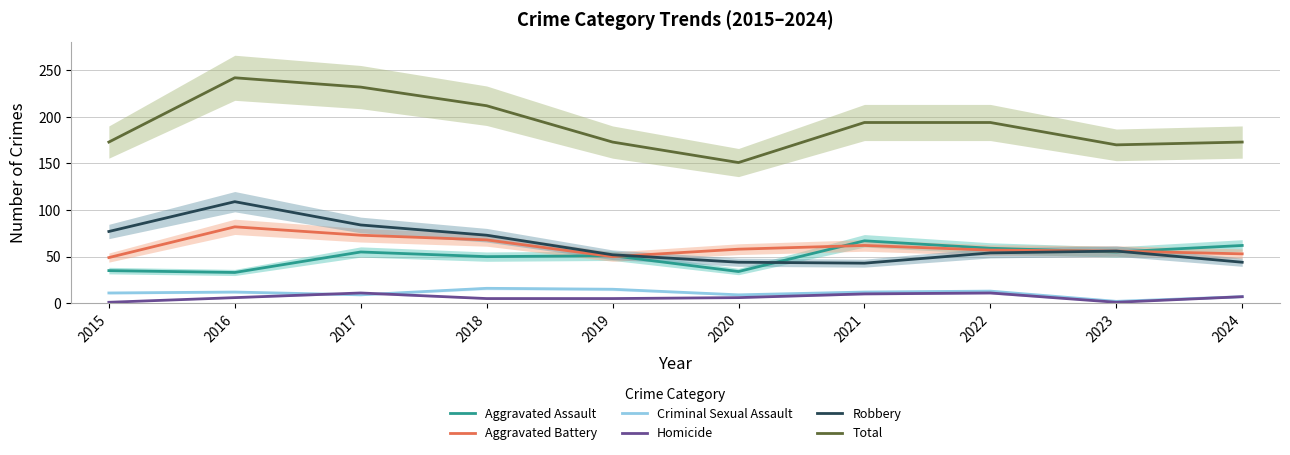

At which category is the sum across all series the highest?

2016